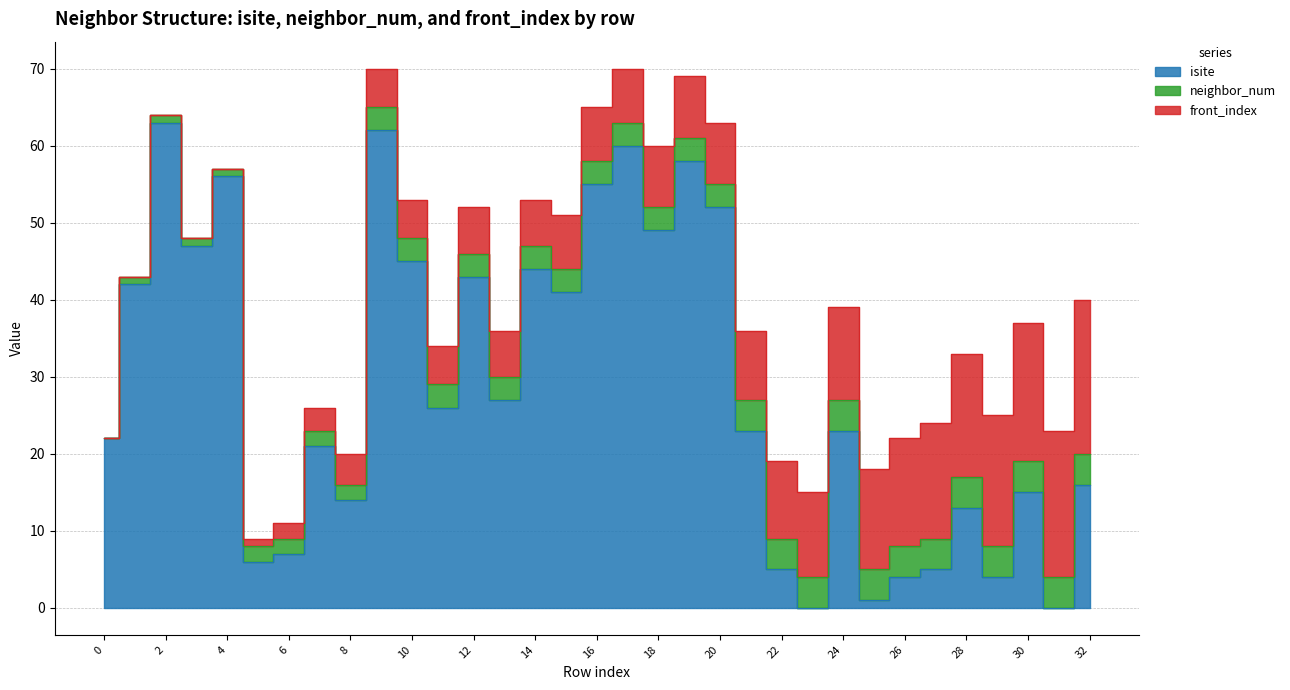

Reading right to left, extract all data points from this chart.

isite: 32=16	31=0	30=15	29=4	28=13	27=5	26=4	25=1	24=23	23=0	22=5	21=23	20=52	19=58	18=49	17=60	16=55	15=41	14=44	13=27	12=43	11=26	10=45	9=62	8=14	7=21	6=7	5=6	4=56	3=47	2=63	1=42	0=22
neighbor_num: 32=4	31=4	30=4	29=4	28=4	27=4	26=4	25=4	24=4	23=4	22=4	21=4	20=3	19=3	18=3	17=3	16=3	15=3	14=3	13=3	12=3	11=3	10=3	9=3	8=2	7=2	6=2	5=2	4=1	3=1	2=1	1=1	0=0
front_index: 32=20	31=19	30=18	29=17	28=16	27=15	26=14	25=13	24=12	23=11	22=10	21=9	20=8	19=8	18=8	17=7	16=7	15=7	14=6	13=6	12=6	11=5	10=5	9=5	8=4	7=3	6=2	5=1	4=0	3=0	2=0	1=0	0=0